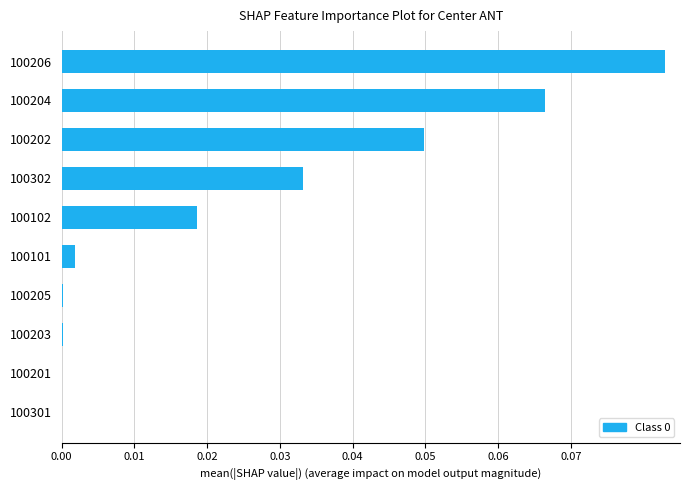

Which label corresponds to the largest value in the chart?

100206